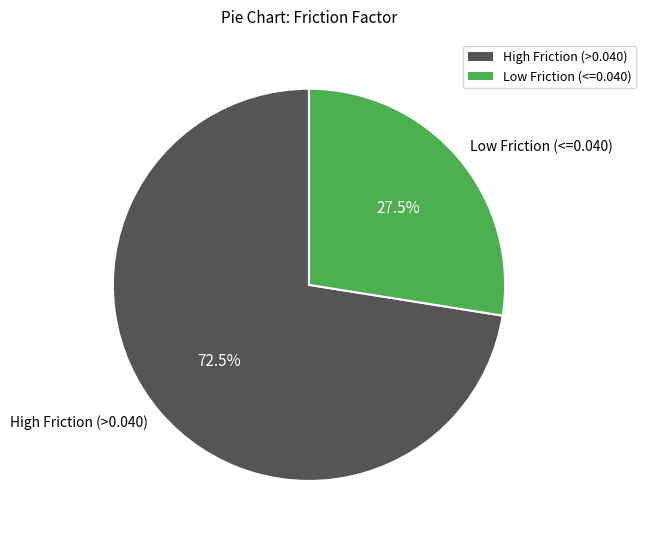

Rank the categories by value from highest to lowest.

High Friction (>0.040), Low Friction (<=0.040)